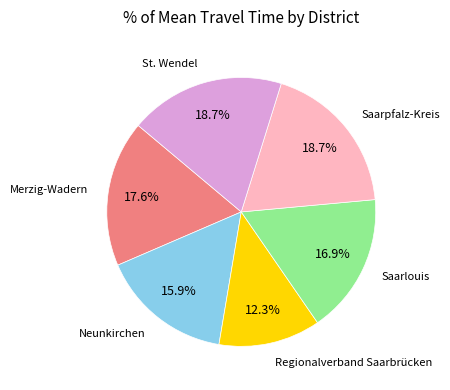

Is there a majority slice in this chart?

No